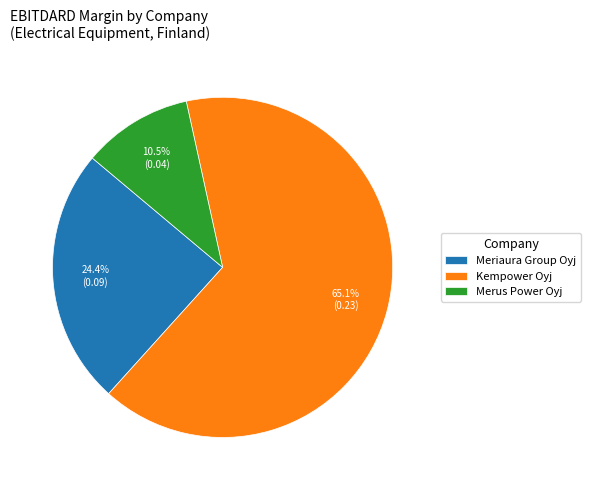

Combined, do Merus Power Oyj and Meriaura Group Oyj account for over 50%?

No